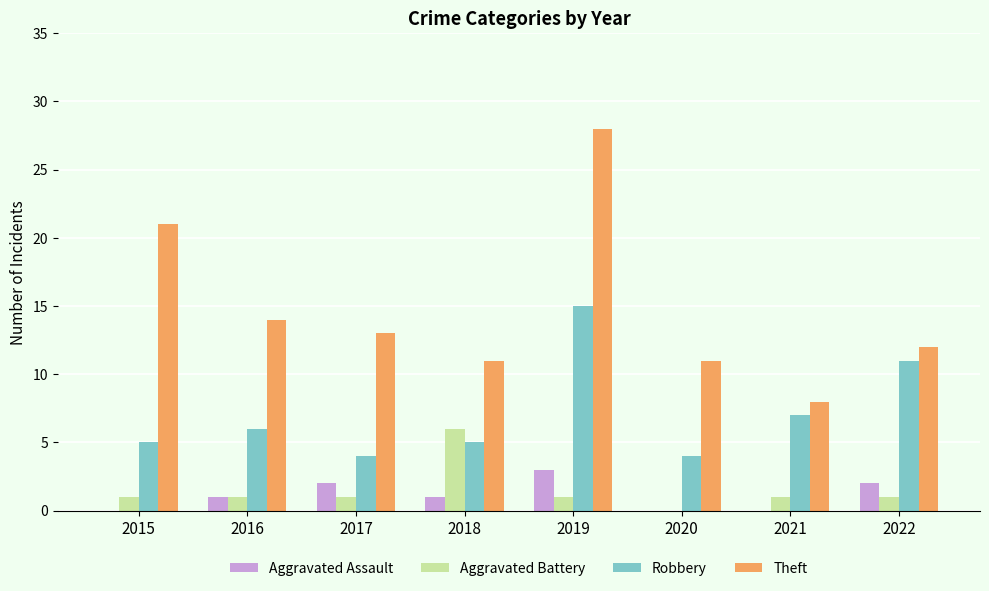

What value does the Robbery series have at 2019?

15